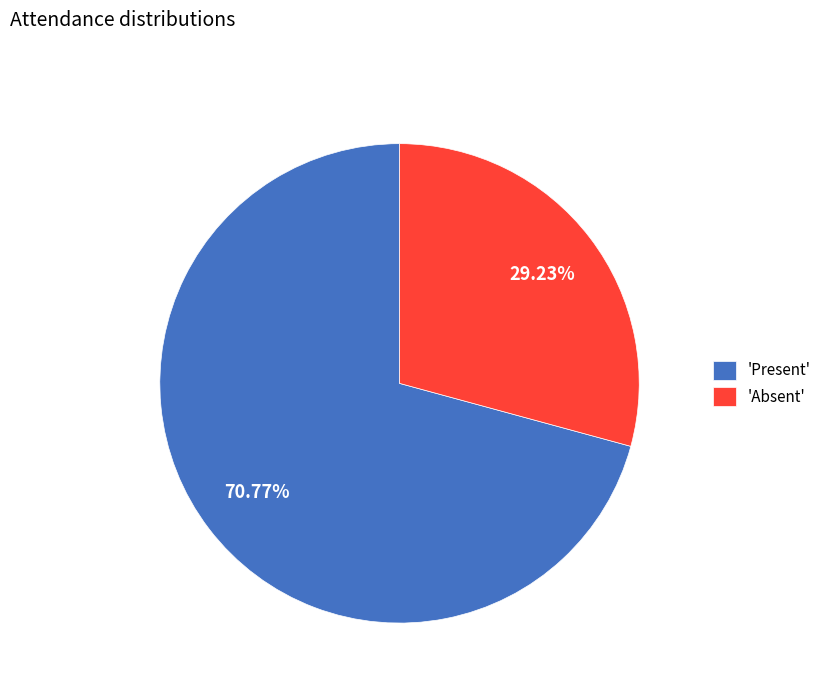

Combined, do 'Present' and 'Absent' account for over 50%?

Yes